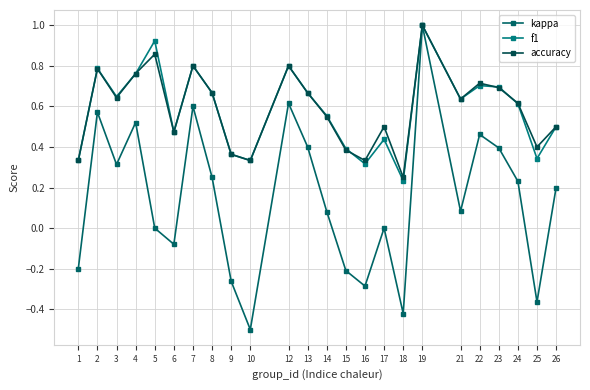

What is the value of the f1 point at the 19th from the left?

0.6